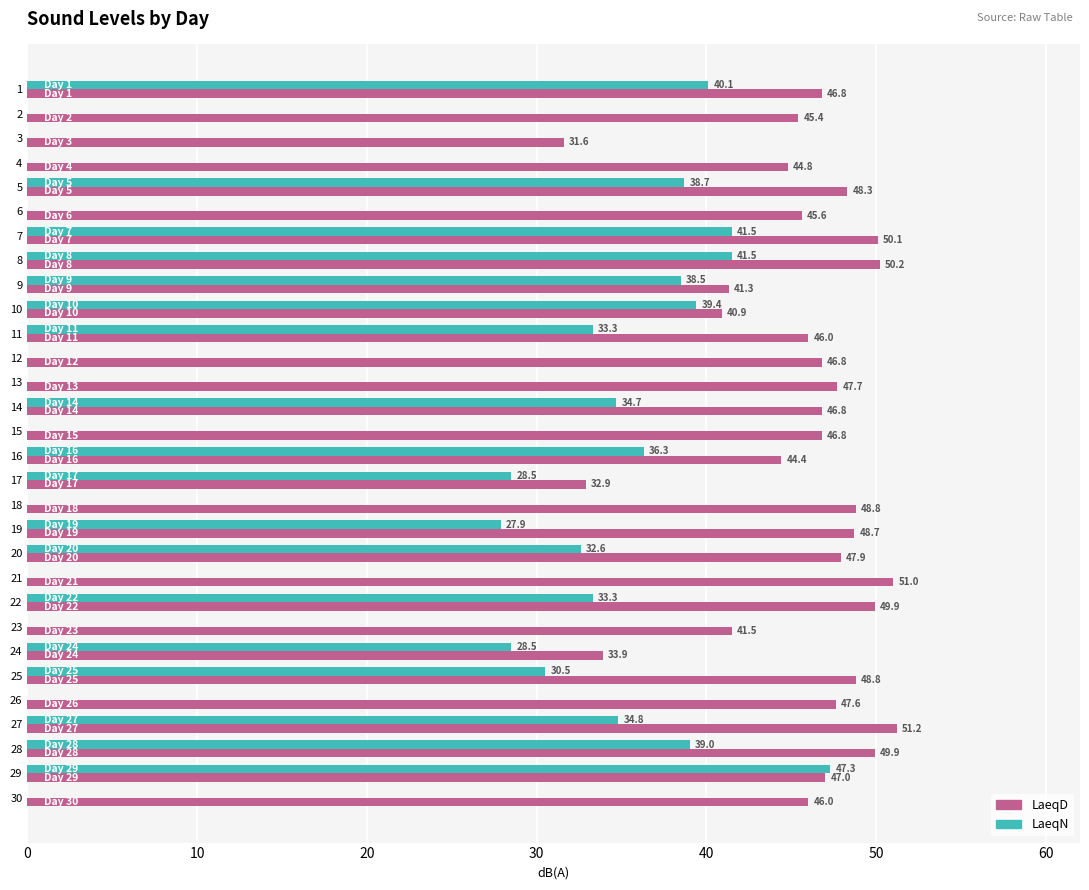

The LaeqN series shows 0.0 at 15. True or false?

True